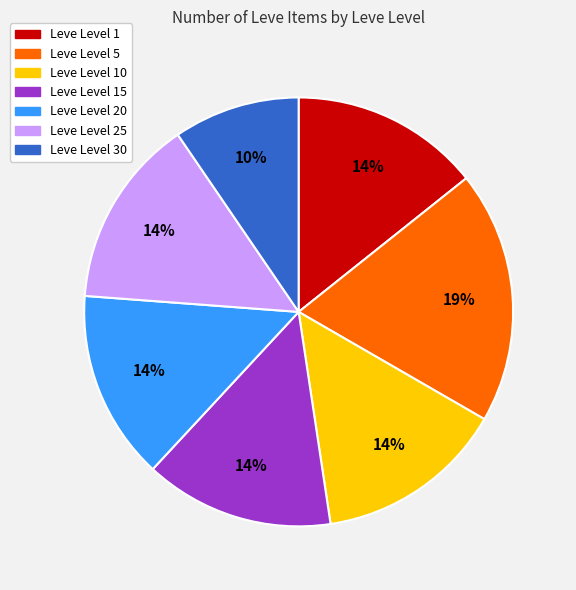

To the nearest percent, what percentage of the pie is Leve Level 5?

19%